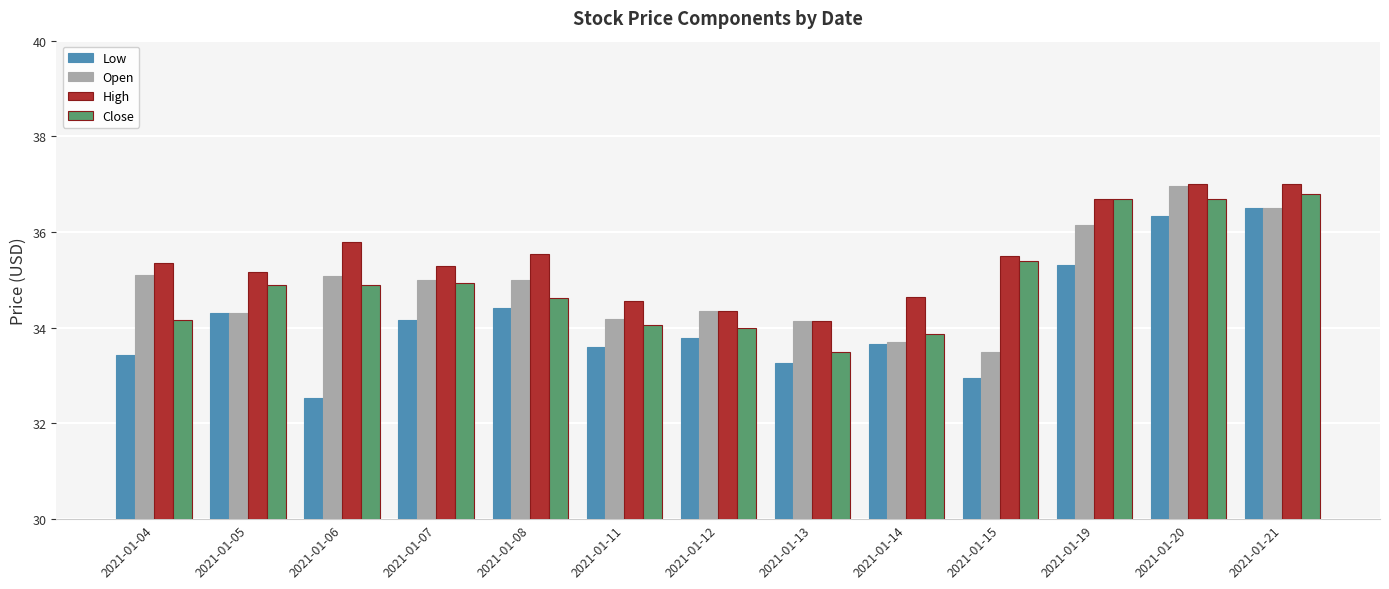

At which category does the chart reach its minimum across all series?

2021-01-06